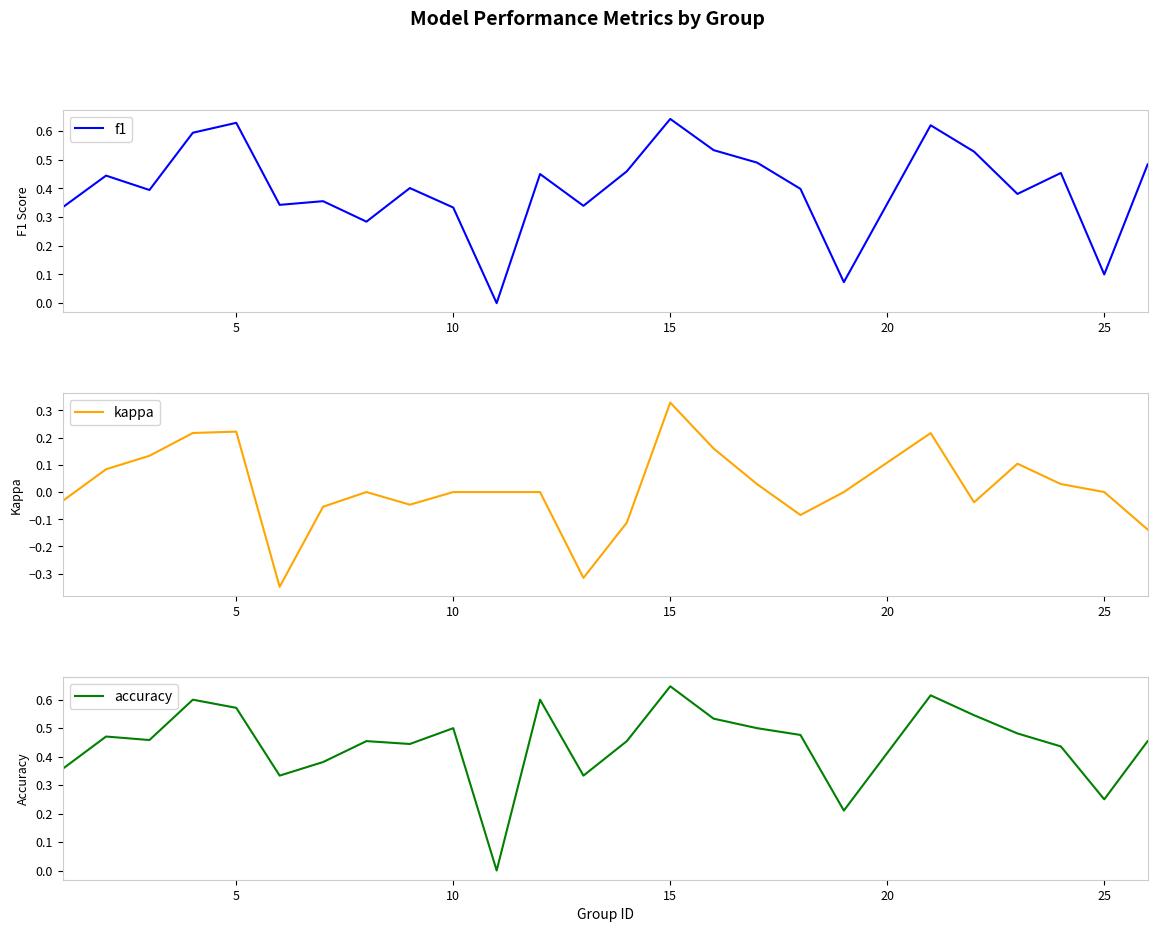

Reading left to right, list all the values displayed in this chart.

f1: 0.3	0.4	0.4	0.6	0.6	0.3	0.4	0.3	0.4	0.3	0.0	0.5	0.3	0.5	0.6	0.5	0.5	0.4	0.1	0.6	0.5	0.4	0.5	0.1	0.5
kappa: -0.0	0.1	0.1	0.2	0.2	-0.3	-0.1	0.0	-0.0	0.0	0.0	0.0	-0.3	-0.1	0.3	0.2	0.0	-0.1	0.0	0.2	-0.0	0.1	0.0	0.0	-0.1
accuracy: 0.4	0.5	0.5	0.6	0.6	0.3	0.4	0.5	0.4	0.5	0.0	0.6	0.3	0.5	0.6	0.5	0.5	0.5	0.2	0.6	0.5	0.5	0.4	0.2	0.5